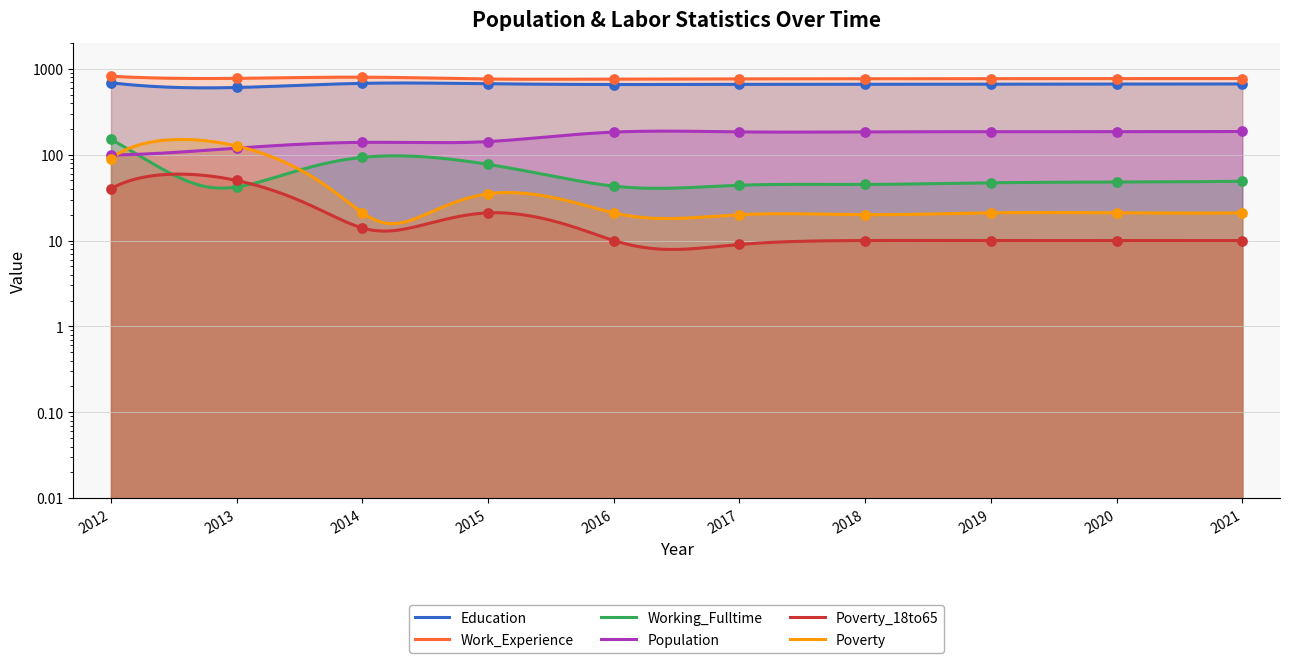

Which series has the largest Y range (max minus min)?

Working_Fulltime